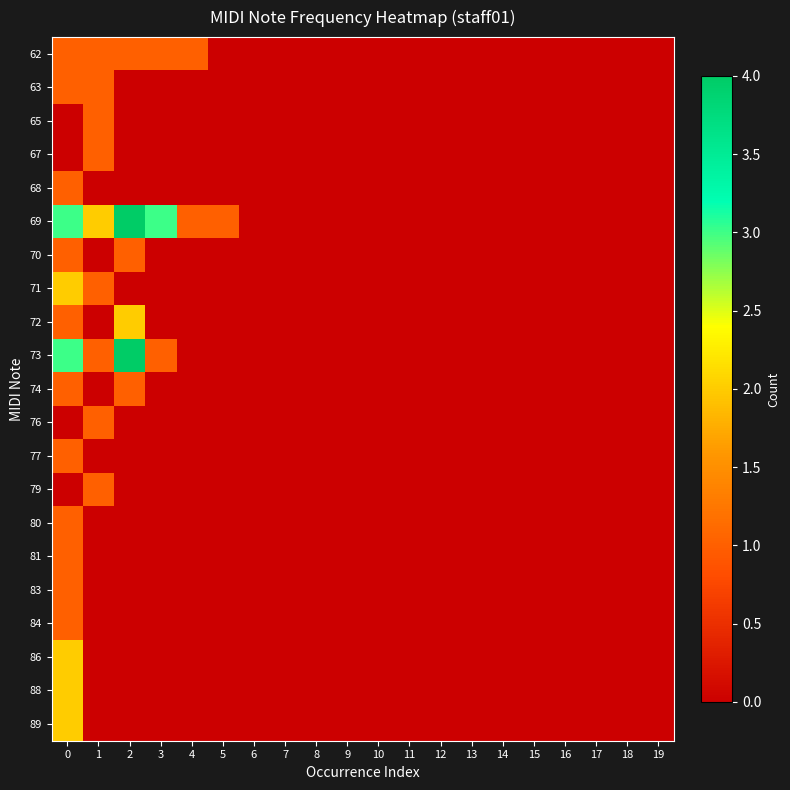

What is the maximum value shown in the chart?

4